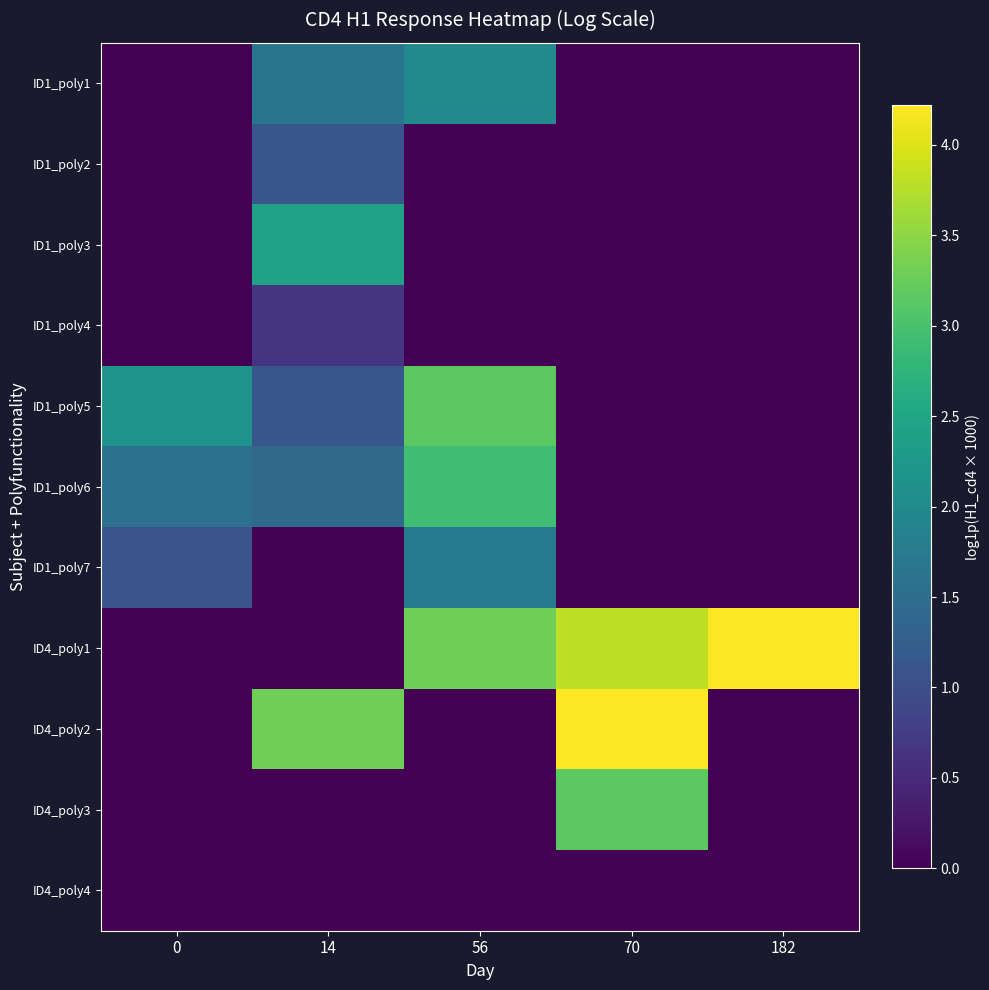

Count the number of categories in the chart.

5